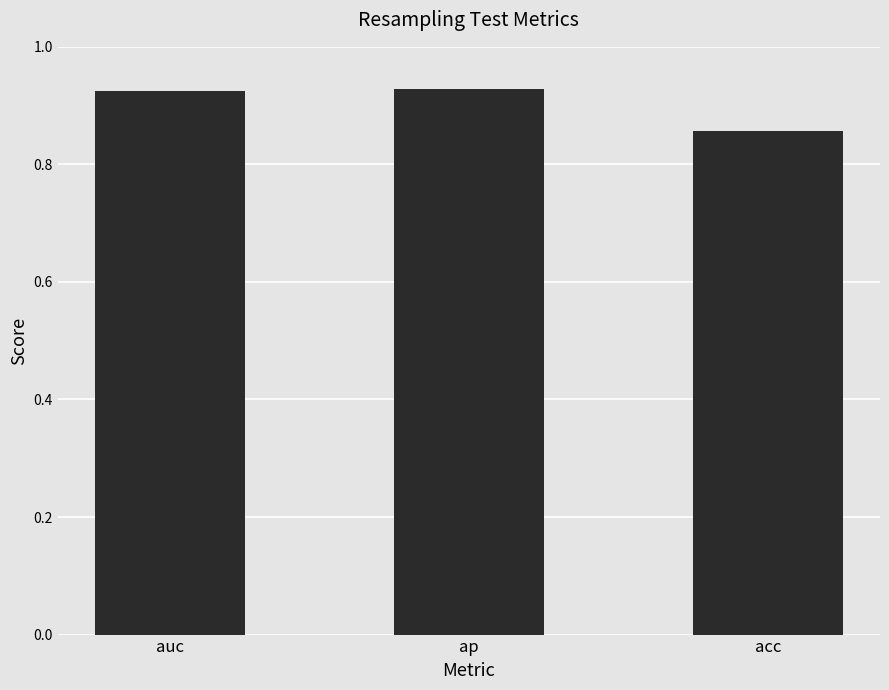

The value at ap is 0.6. True or false?

False